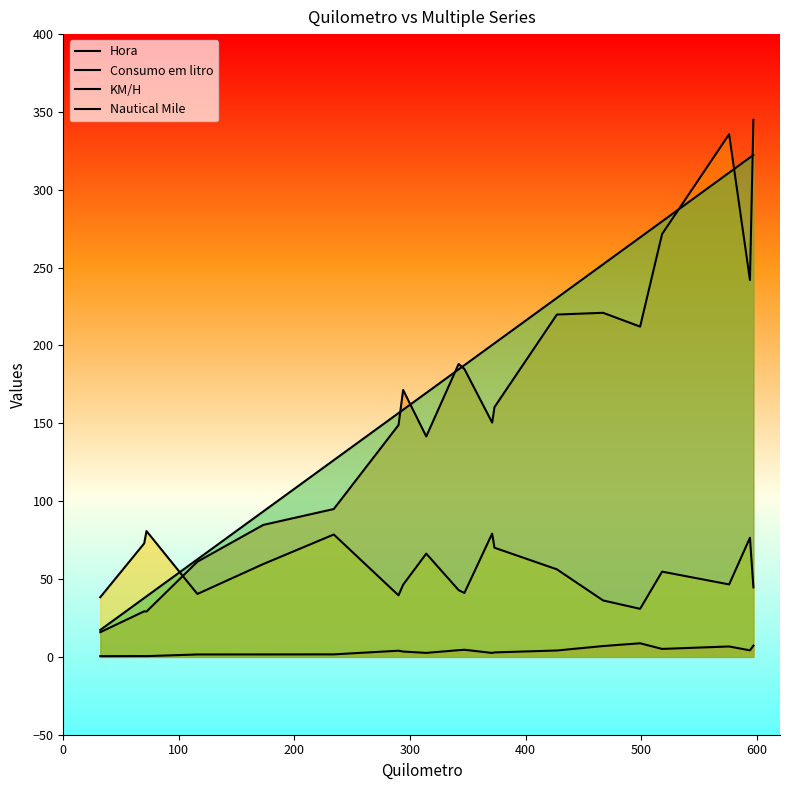

How many lines are shown in the chart?

4